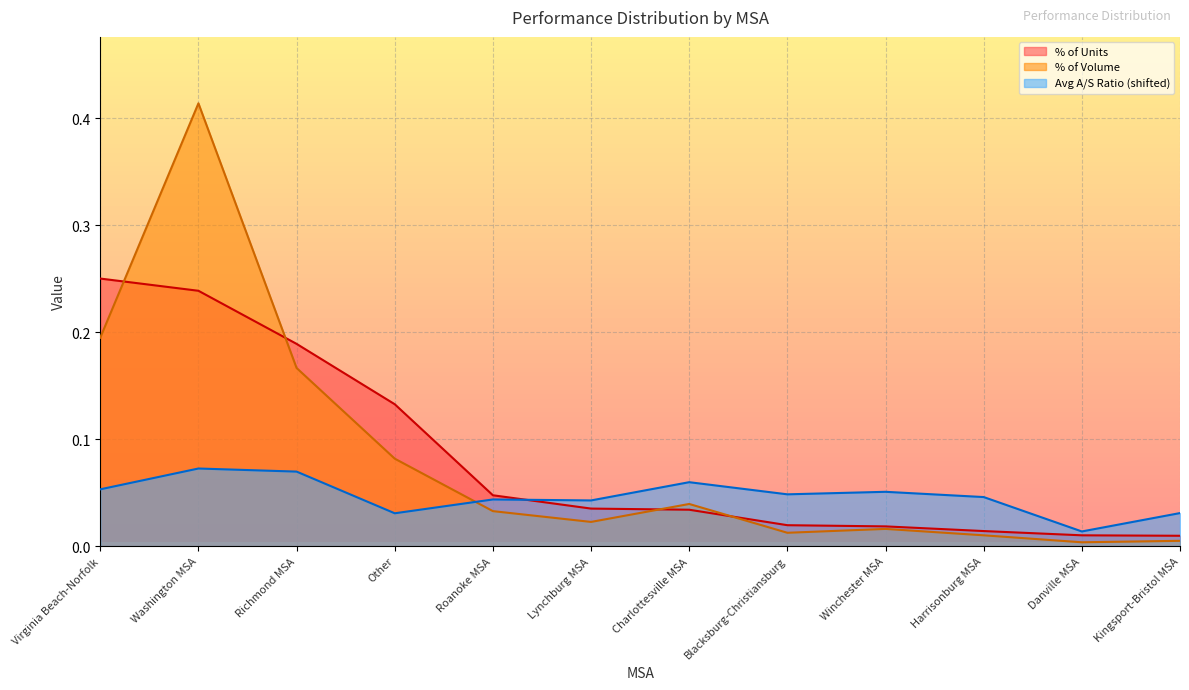

Reading left to right, transcribe all the data shown in this chart.

% of Units: 0.3	0.2	0.2	0.1	0.0	0.0	0.0	0.0	0.0	0.0	0.0	0.0
% of Volume: 0.2	0.4	0.2	0.1	0.0	0.0	0.0	0.0	0.0	0.0	0.0	0.0
Avg A/S Ratio: 0.1	0.1	0.1	0.0	0.0	0.0	0.1	0.0	0.1	0.0	0.0	0.0